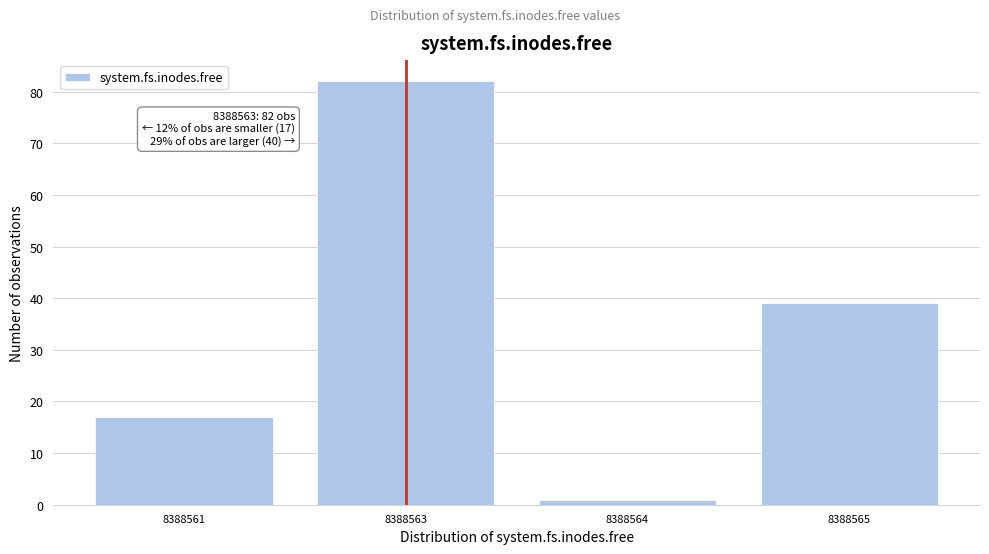

Reading left to right, extract all data points from this chart.

17	82	1	39